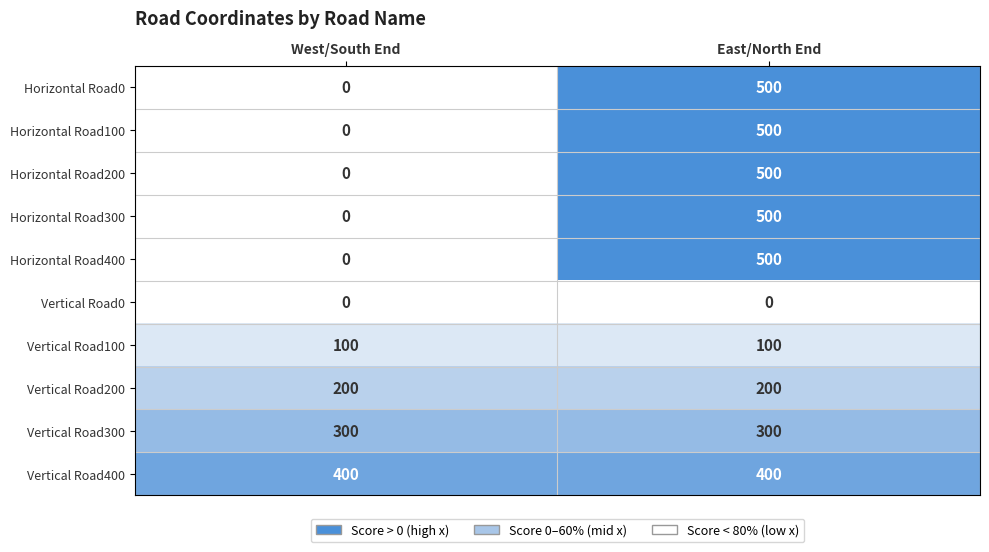

Count the number of data series in this chart.

10